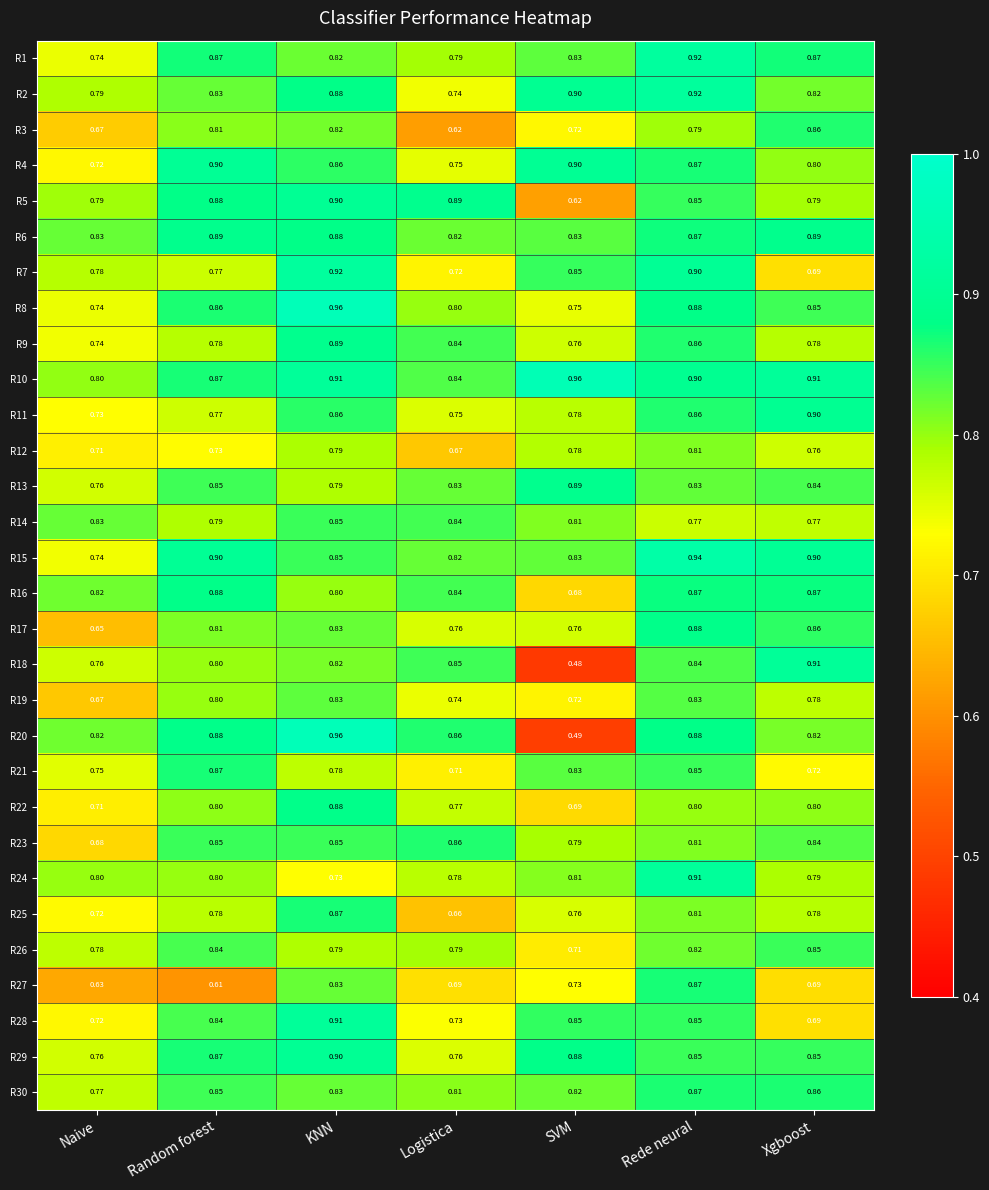

How many data points does each series have?

7